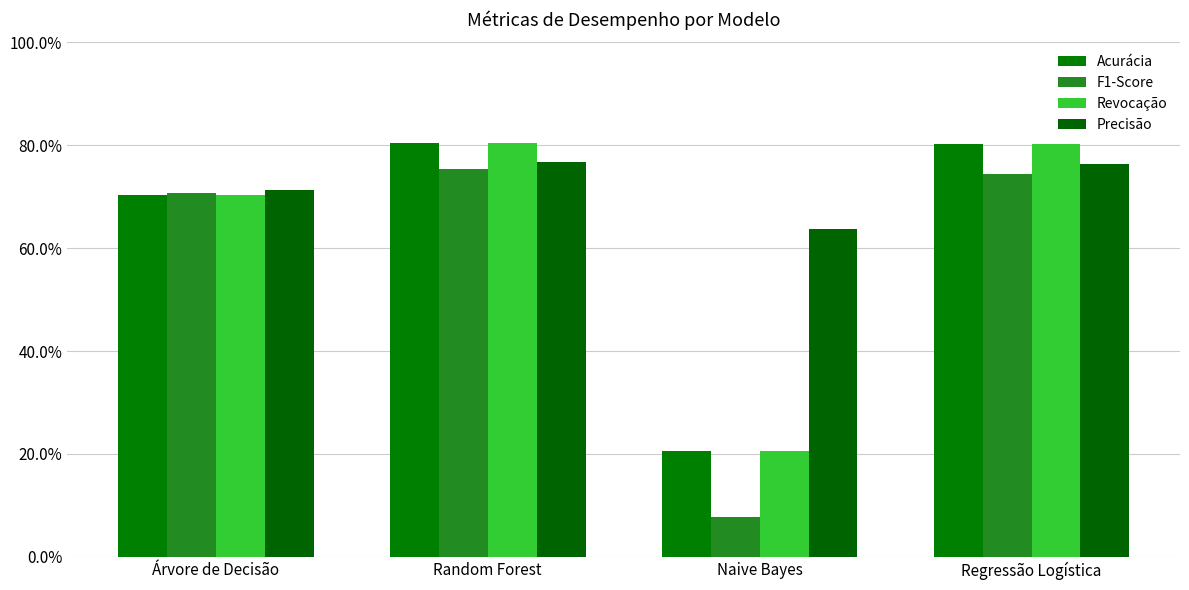

What position from the right is Naive Bayes?

2